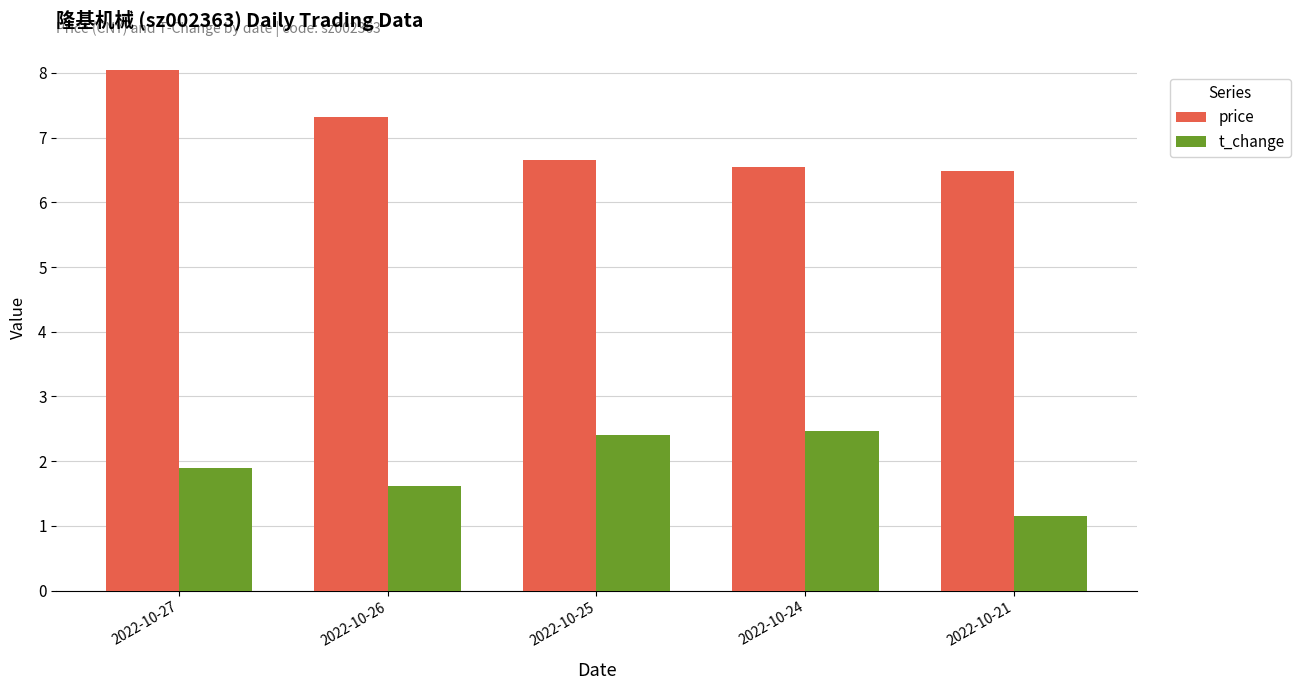

What is the sum of all price values?

35.1